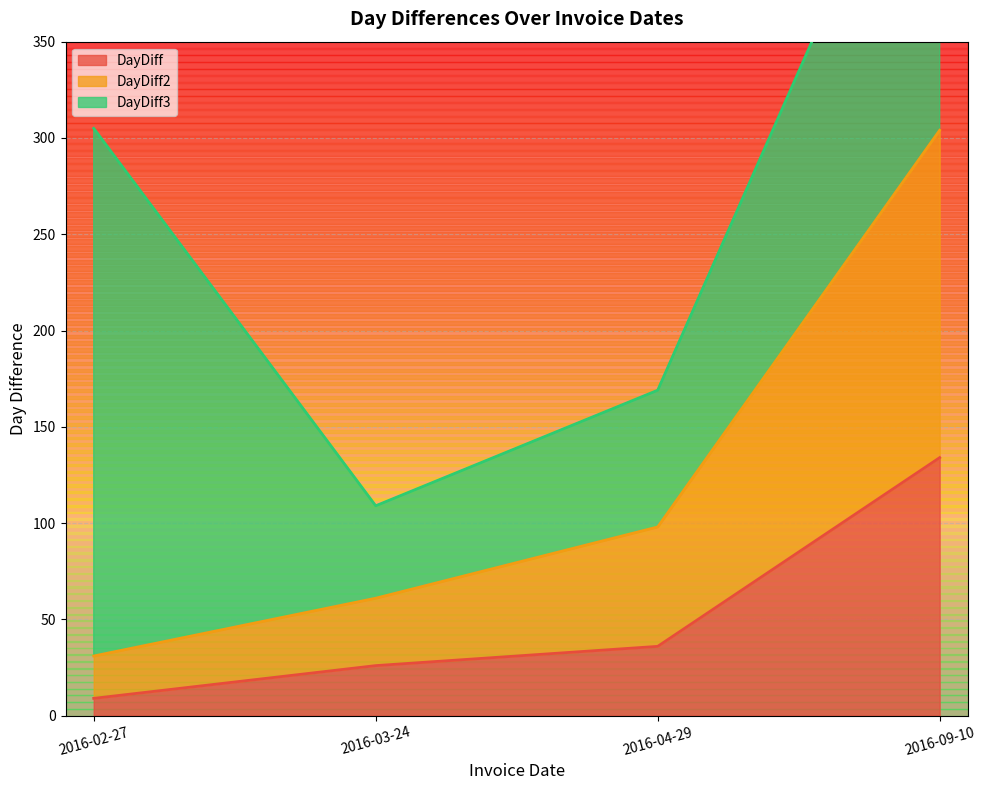

True or false: DayDiff and DayDiff2 intersect in this chart.

False